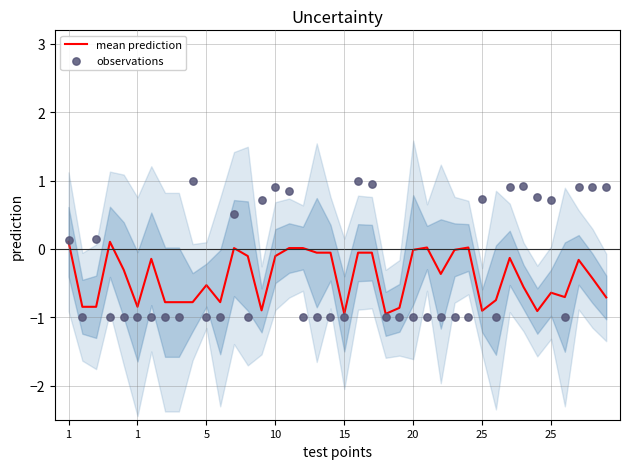

Which series has the largest total across all categories?

observations